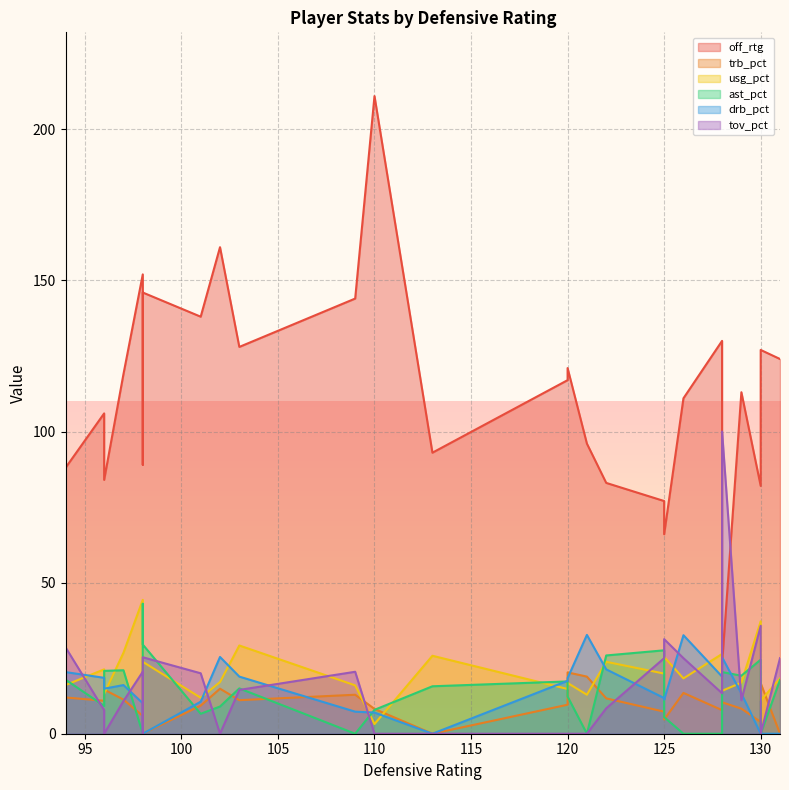

Which label corresponds to the smallest value in the chart?

131